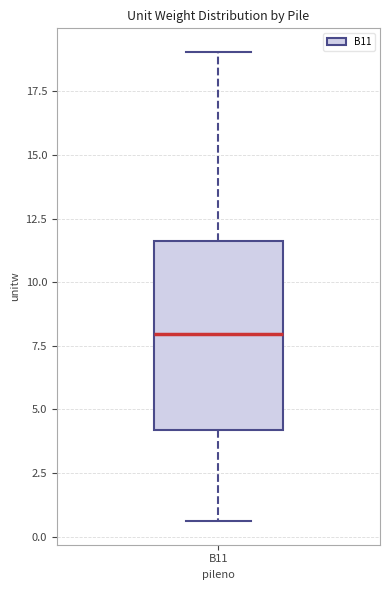

Read this box plot against the y-axis: the position of the median line, the range covered by the box, and the ends of both whiskers. The values are not printed on the chart, so give them approximately, as read against the axis.

median 8.0, box 4.0 to 11.5, whiskers 0.5 to 19.0